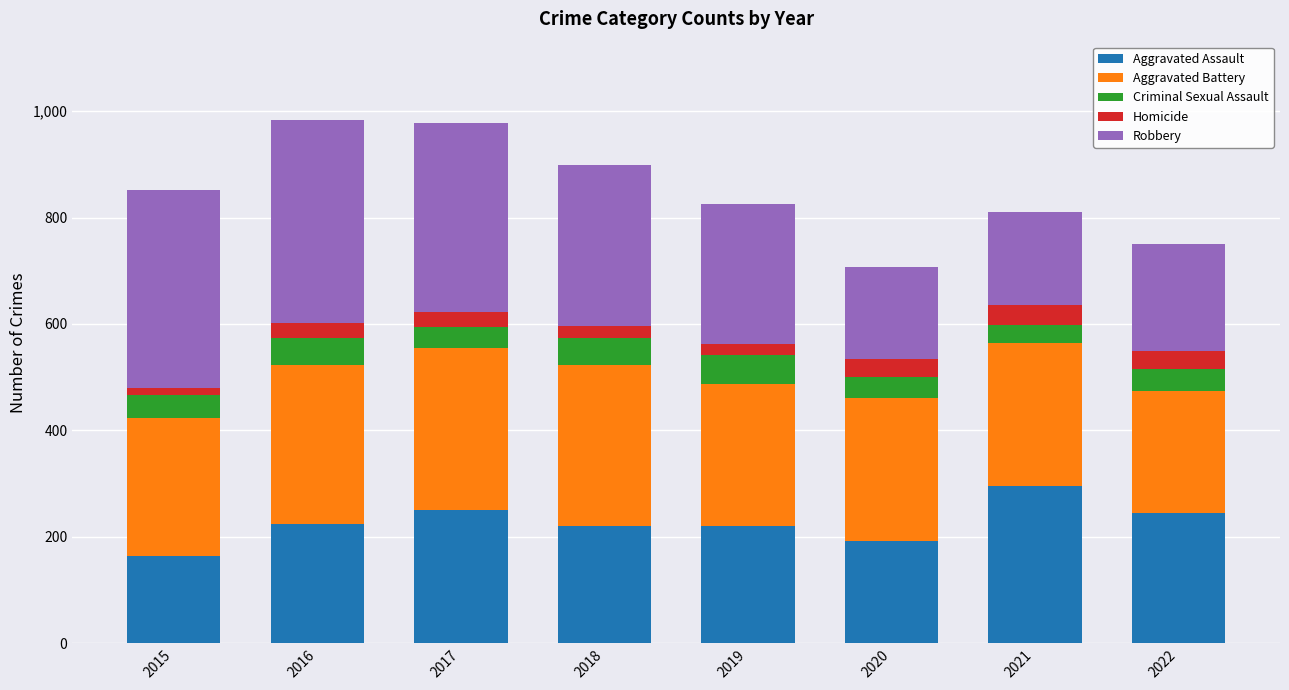

How many data points in Aggravated Assault are less than 225?

4